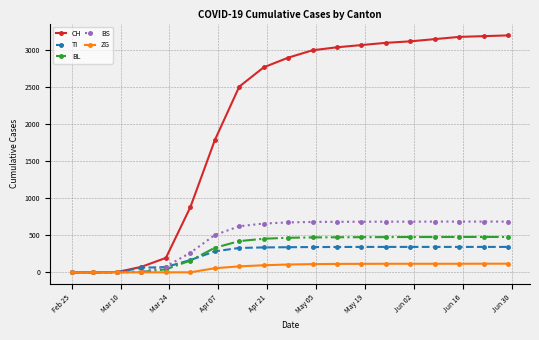

Which series has the largest total across all categories?

CH